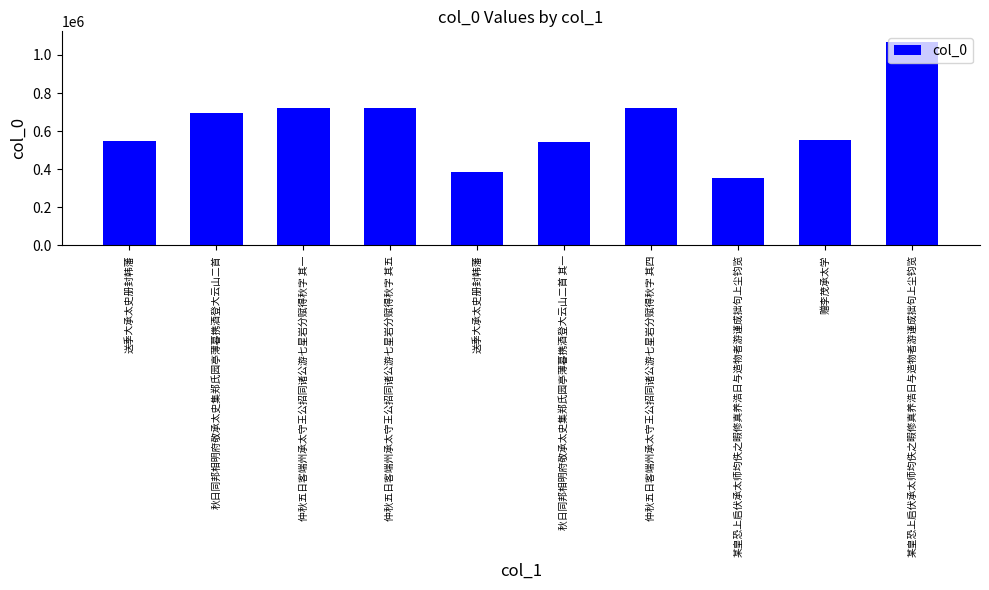

What is the sum of the values at 赠李茂承太学 and 秋日同邦相明府敬承太史集郑氏园亭薄暮携酒登大云山二首 其一?

1096288